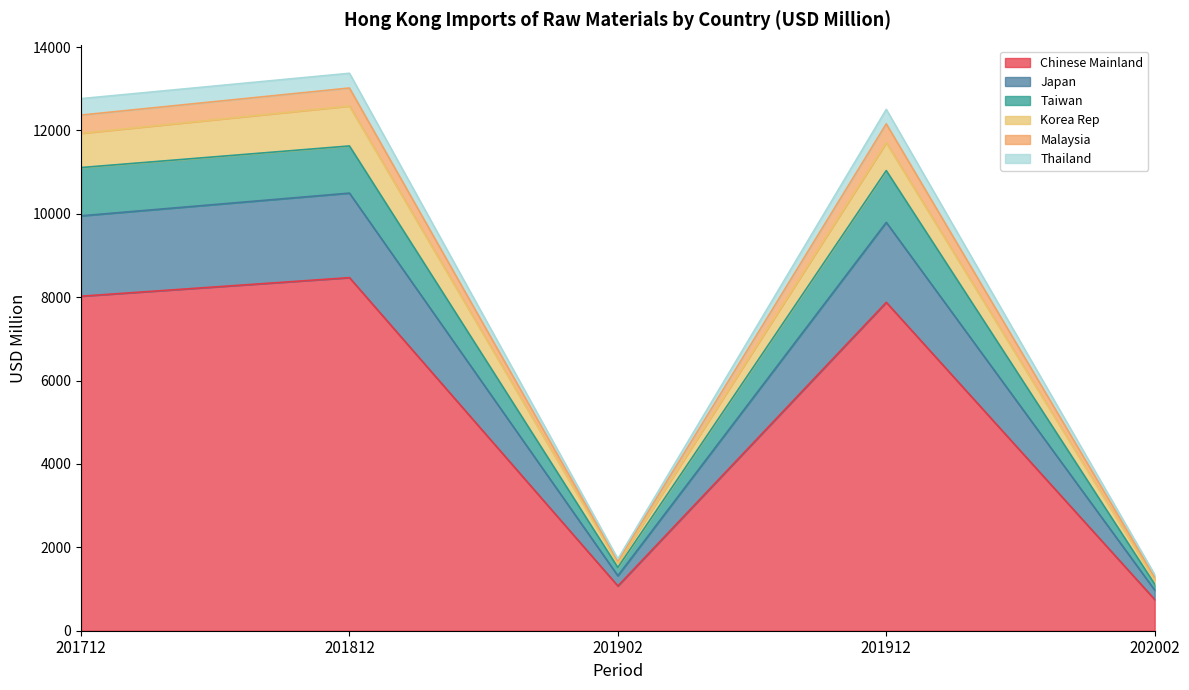

What is the minimum value for Chinese Mainland?

748.5